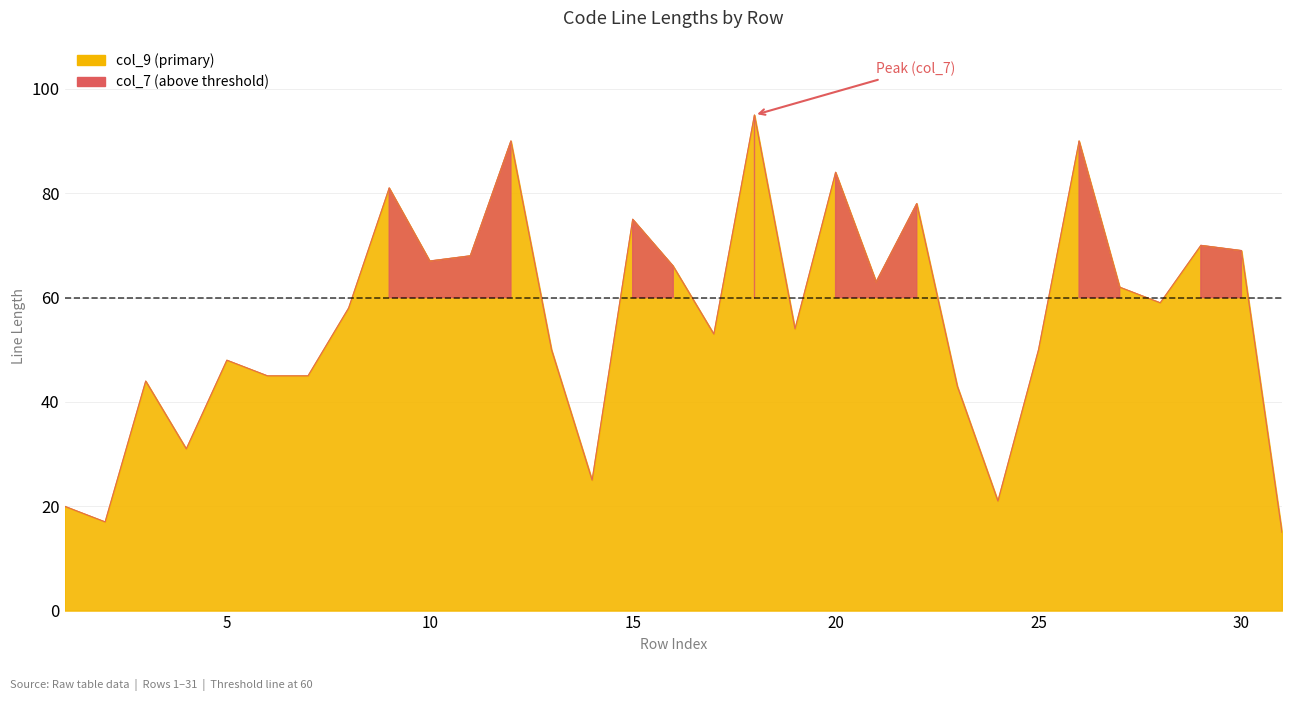

Where does the col_7 series first go above 58?

9